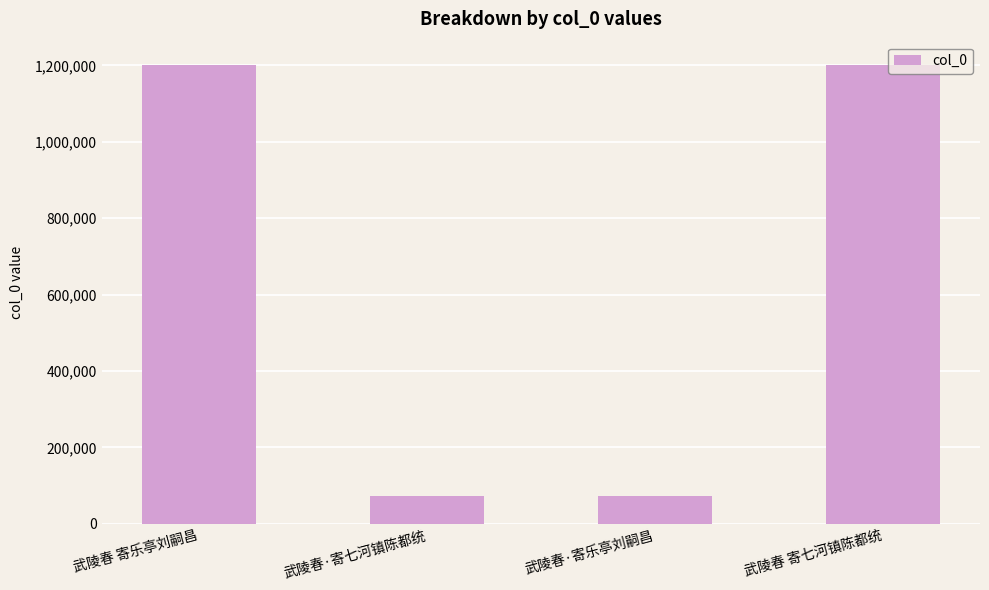

What is the difference between the values at 武陵春·寄乐亭刘嗣昌 and 武陵春 寄七河镇陈都统?

1130287